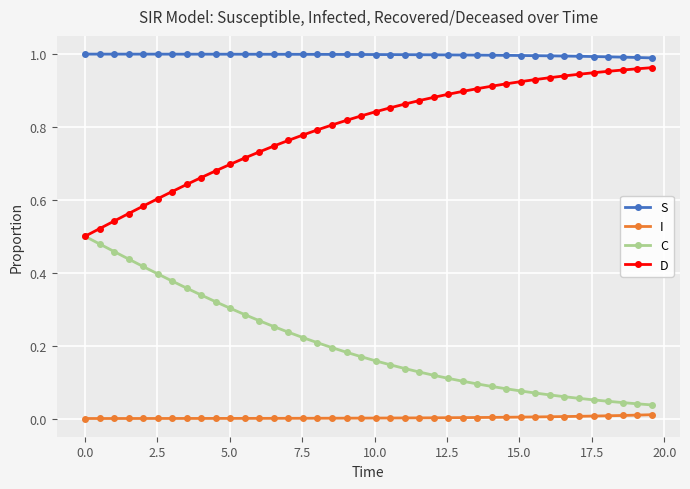

At how many categories does at least one series exceed 0?

40